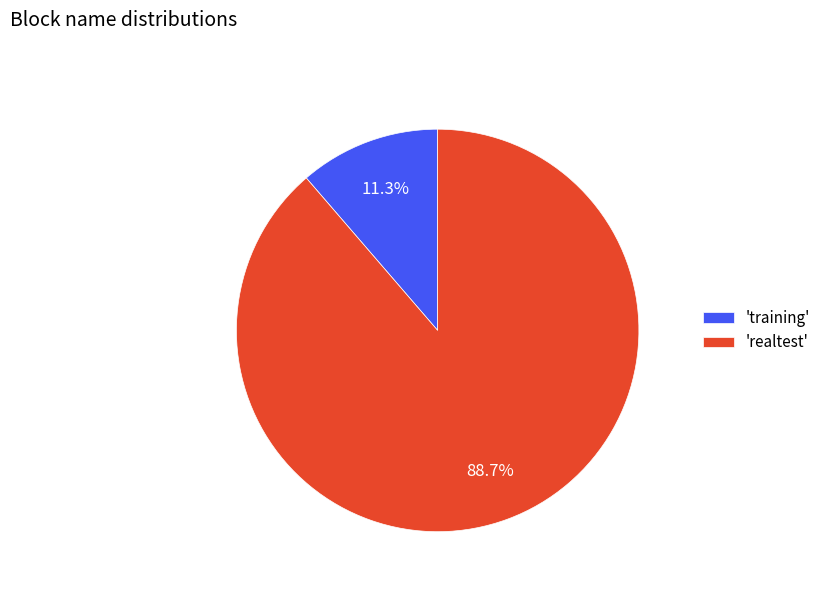

Combined, do 'realtest' and 'training' account for over 50%?

Yes